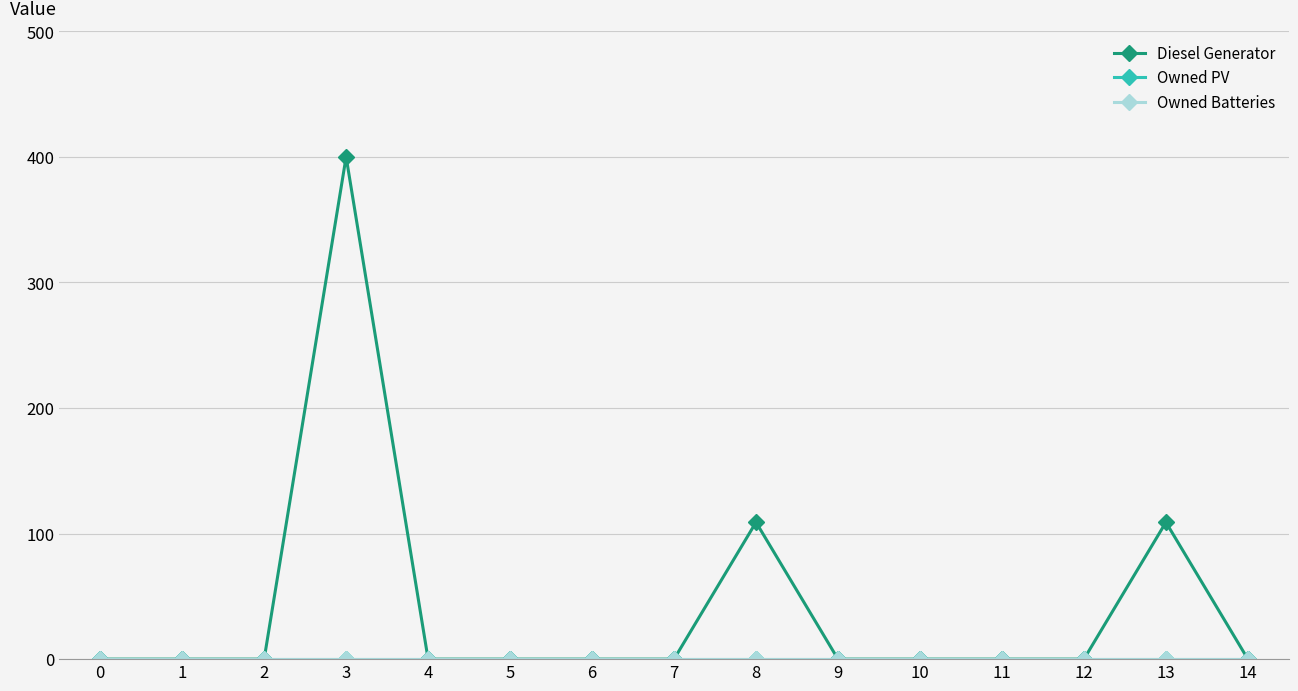

Rank the series by their maximum value, from lowest to highest.

Owned PV, Owned Batteries, Diesel Generator